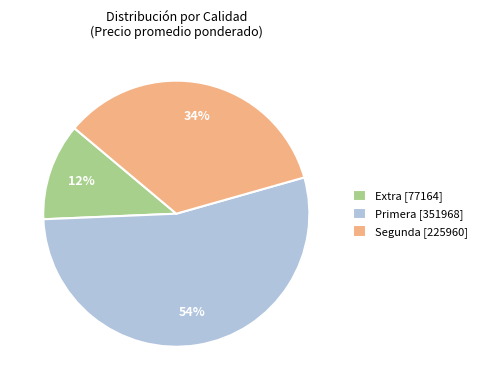

Is there any slice that represents more than half of the pie?

Yes